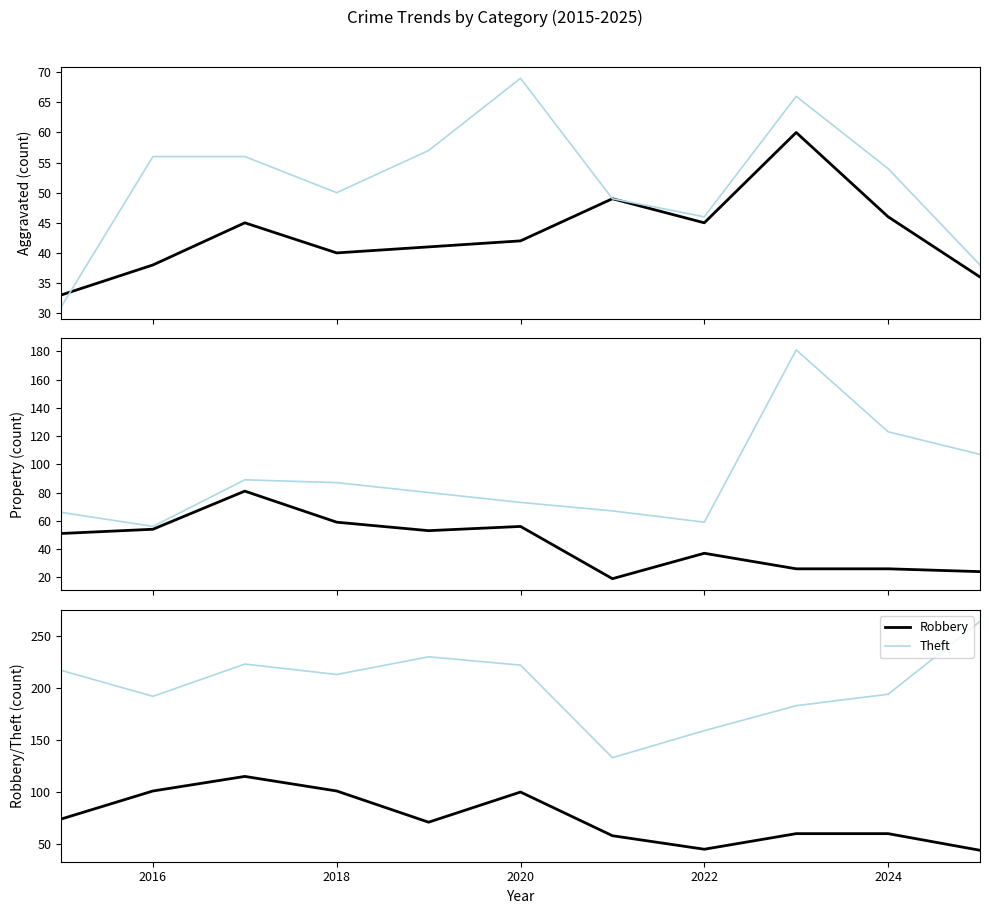

Reading right to left, list all the values displayed in this chart.

Aggravated Assault: 36	46	60	45	49	42	41	40	45	38	33
Aggravated Battery: 38	54	66	46	49	69	57	50	56	56	31
Burglary: 24	26	26	37	19	56	53	59	81	54	51
Motor Vehicle Theft: 107	123	181	59	67	73	80	87	89	56	66
Robbery: 44	60	60	45	58	100	71	101	115	101	74
Theft: 264	194	183	159	133	222	230	213	223	192	217